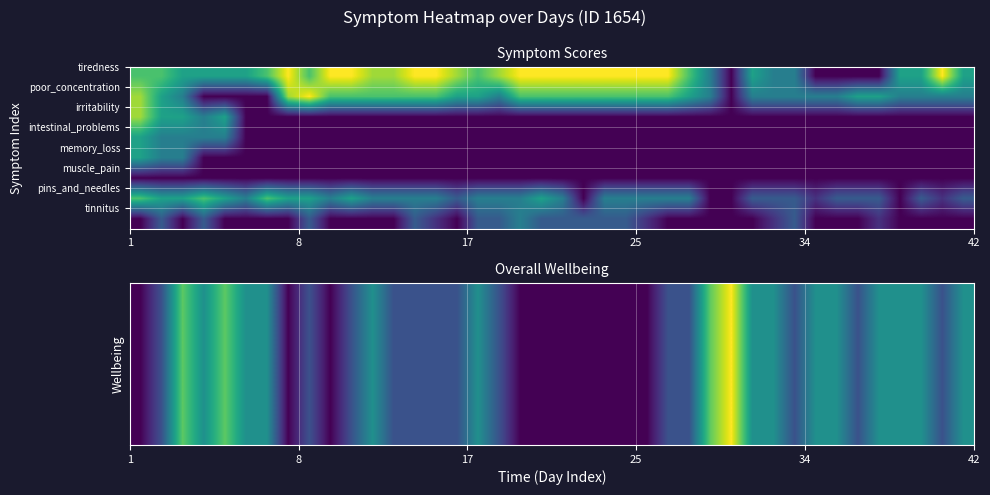

What is the maximum value shown in the chart?

8